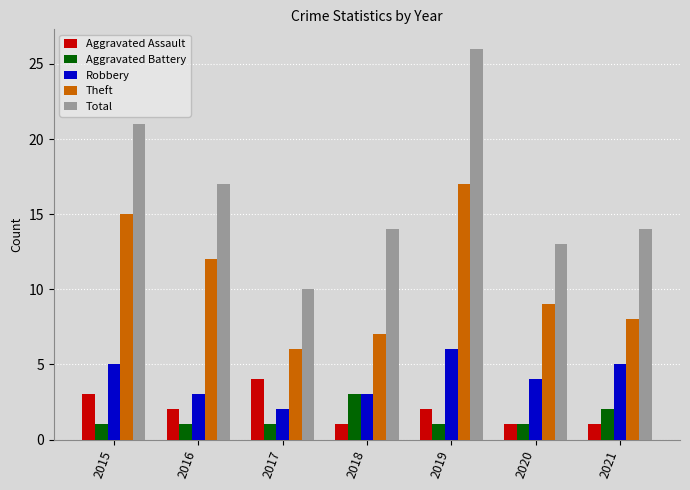

How many Robbery values are between 3 and 5?

5